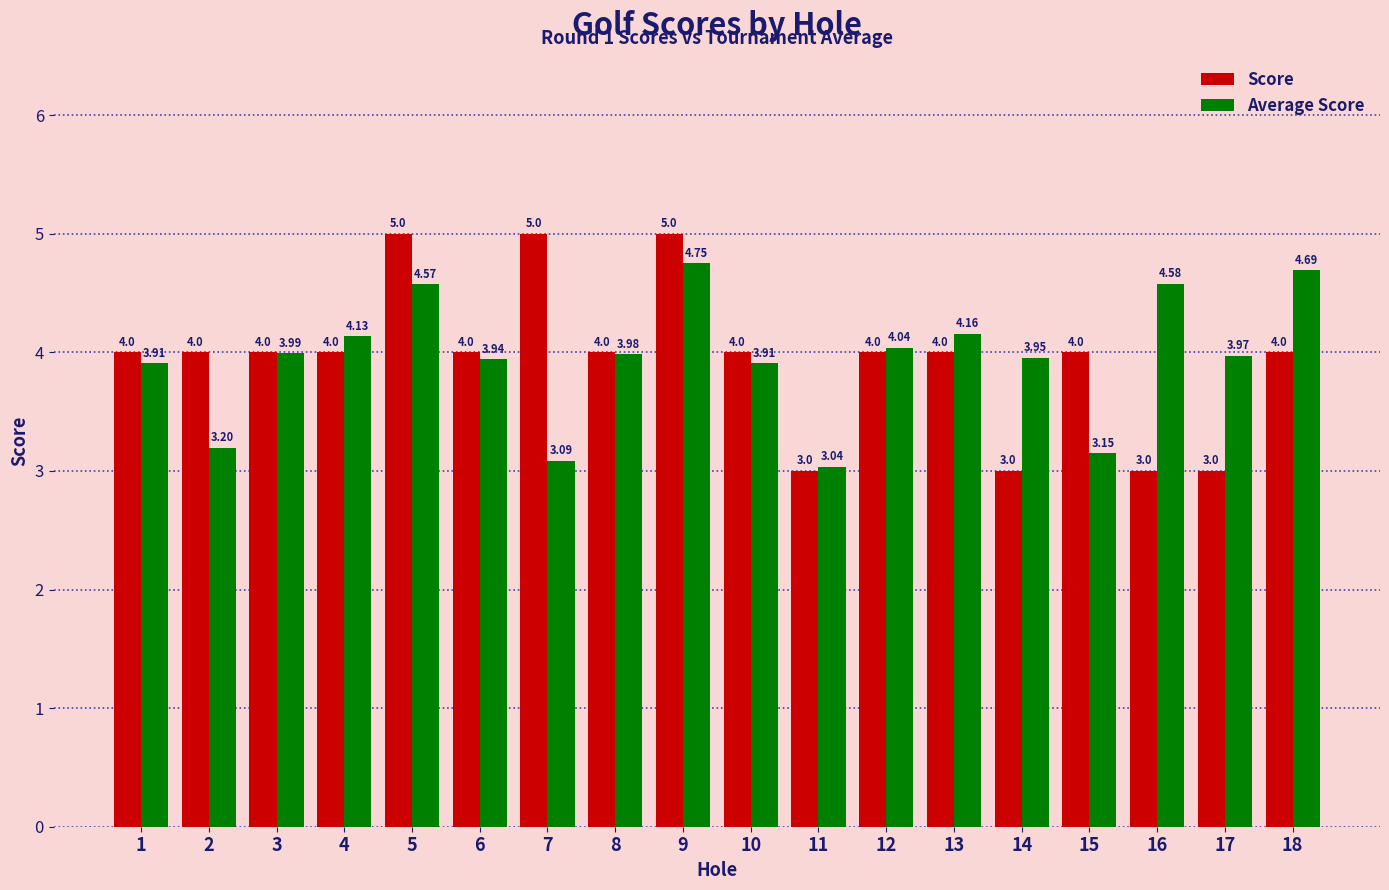

True or false: Average Score has a value of 4.0 at 14.

True